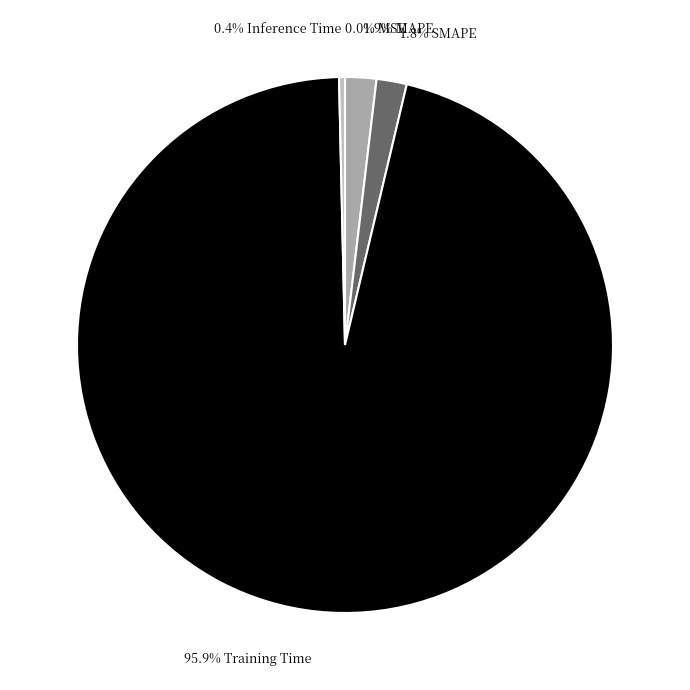

Rank the categories by value from lowest to highest.

MSE, Inference Time, SMAPE, MAPE, Training Time